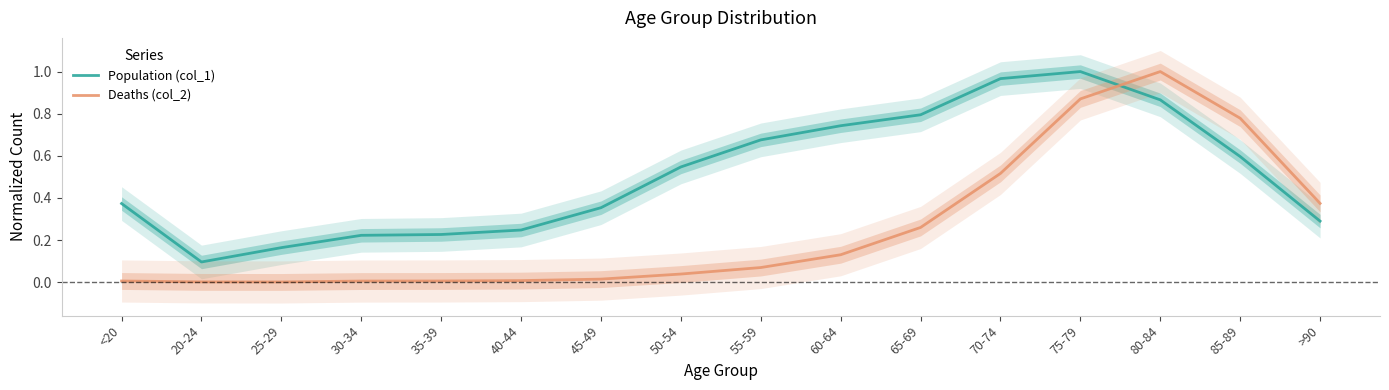

Reading left to right, extract all data points from this chart.

Population (col_1): <20=0.4	20-24=0.1	25-29=0.2	30-34=0.2	35-39=0.2	40-44=0.2	45-49=0.4	50-54=0.5	55-59=0.7	60-64=0.7	65-69=0.8	70-74=1.0	75-79=1.0	80-84=0.9	85-89=0.6	>90=0.3
Deaths (col_2): <20=0.0	20-24=0.0	25-29=0.0	30-34=0.0	35-39=0.0	40-44=0.0	45-49=0.0	50-54=0.0	55-59=0.1	60-64=0.1	65-69=0.3	70-74=0.5	75-79=0.9	80-84=1.0	85-89=0.8	>90=0.4